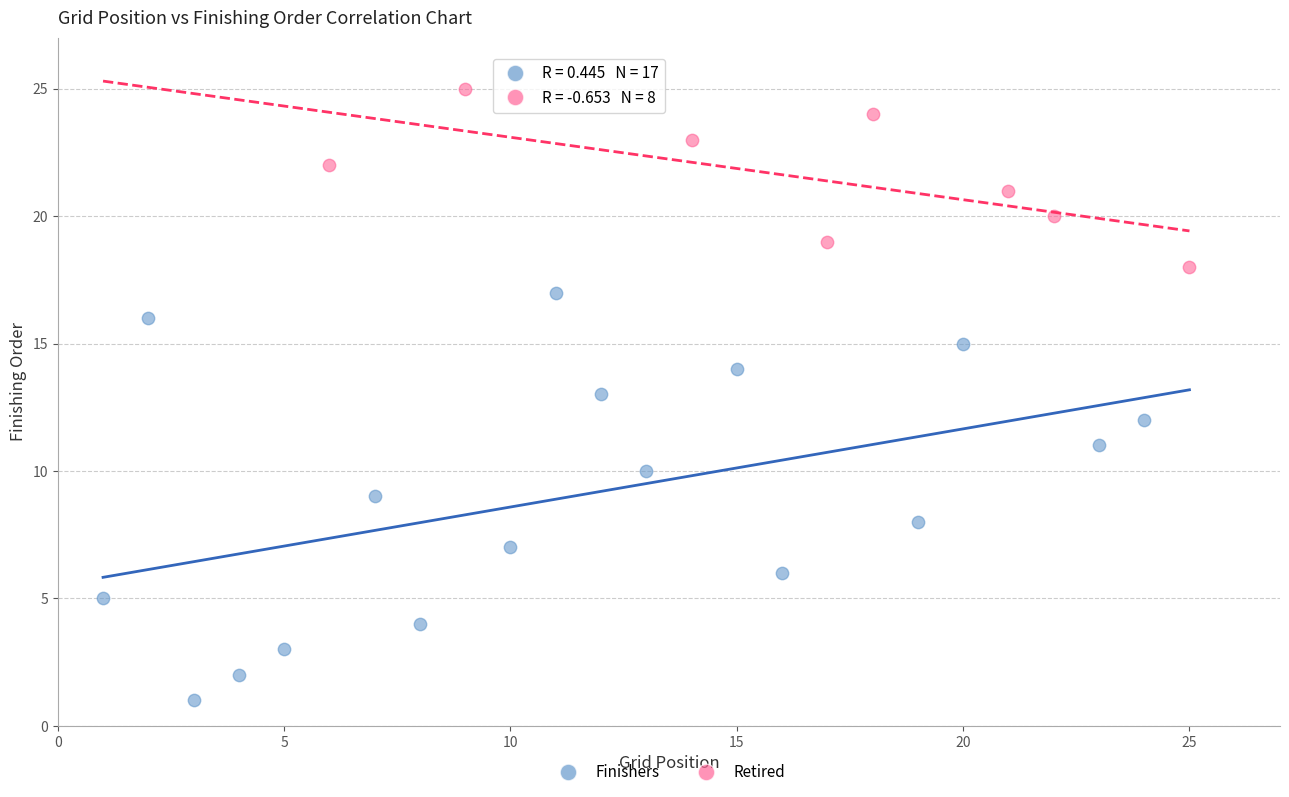

What are all the series names shown in the legend?

Finishers, Retired